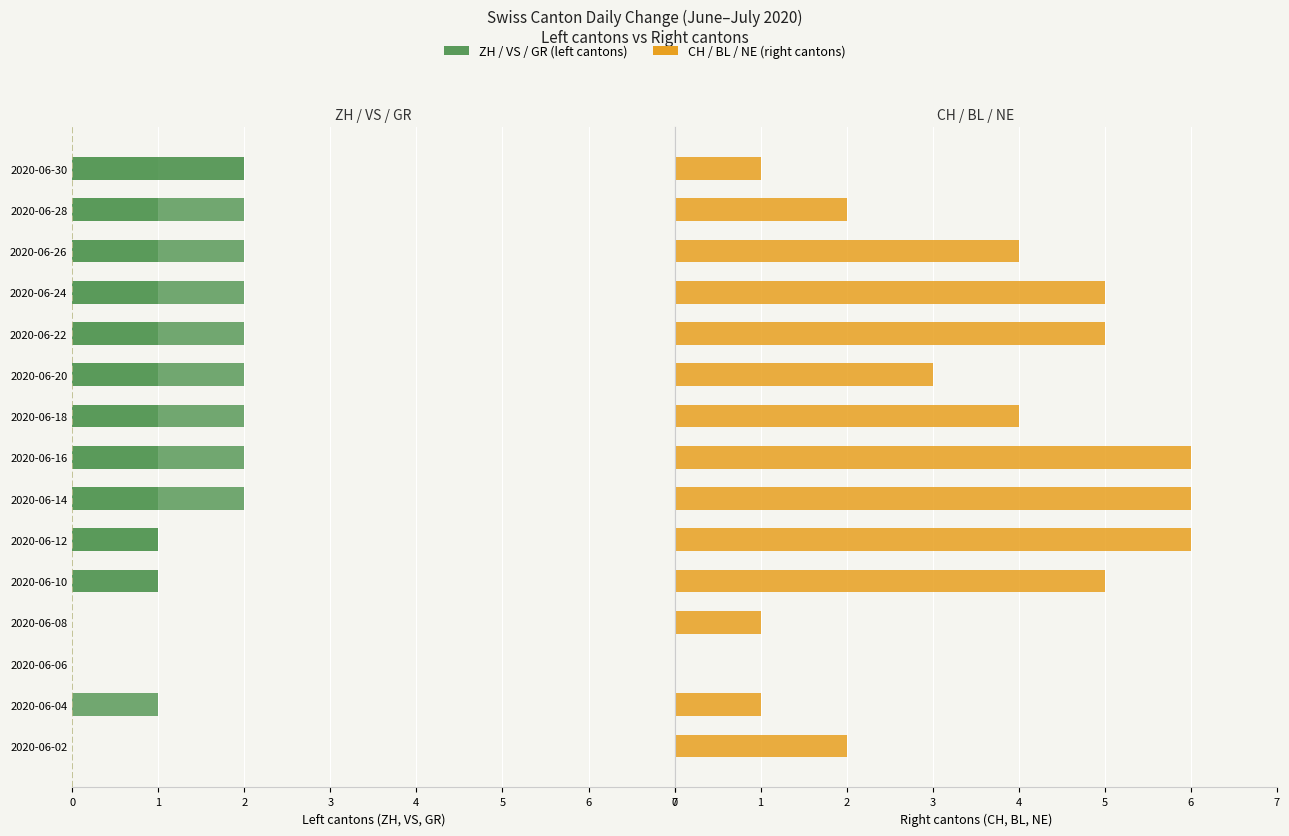

What is the highest value of the CH series?

6.0